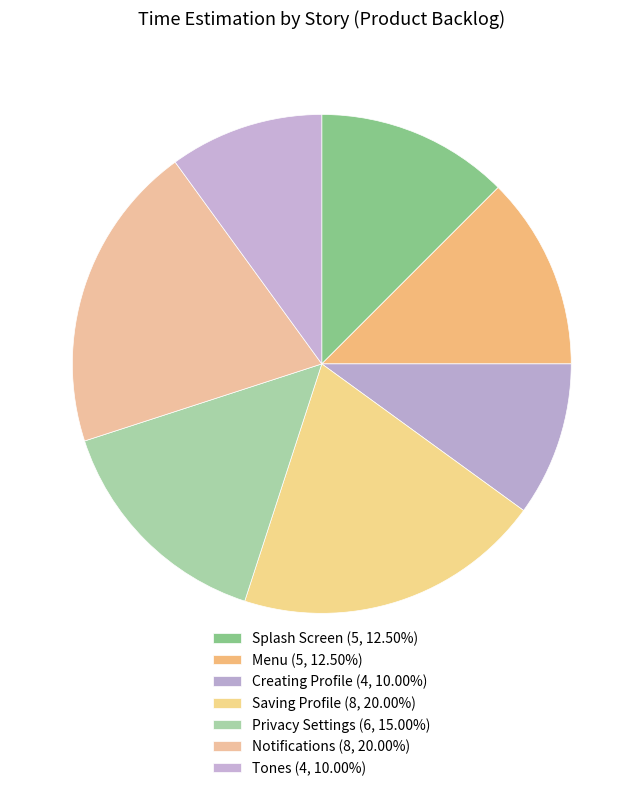

What percentage is the Menu slice, to the nearest percent?

12%